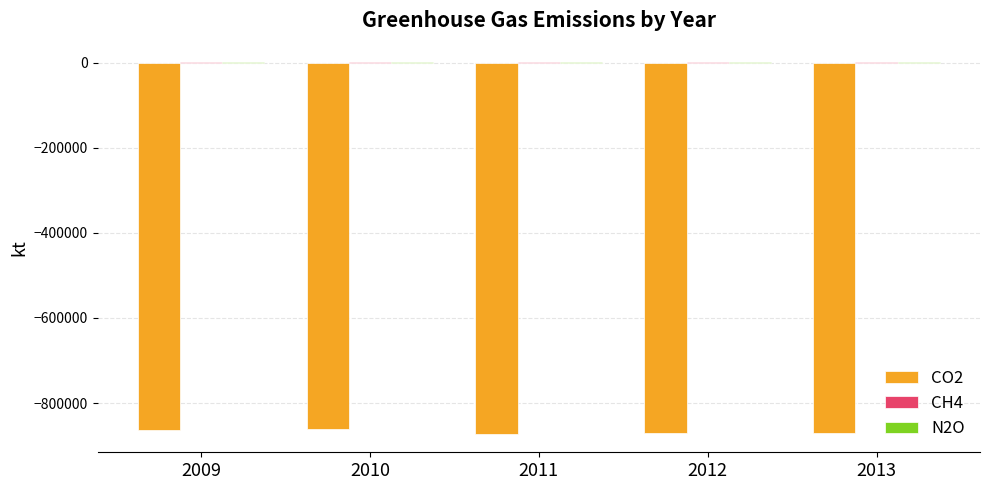

What is the difference between the CO2 values at 2009 and 2012?

6949